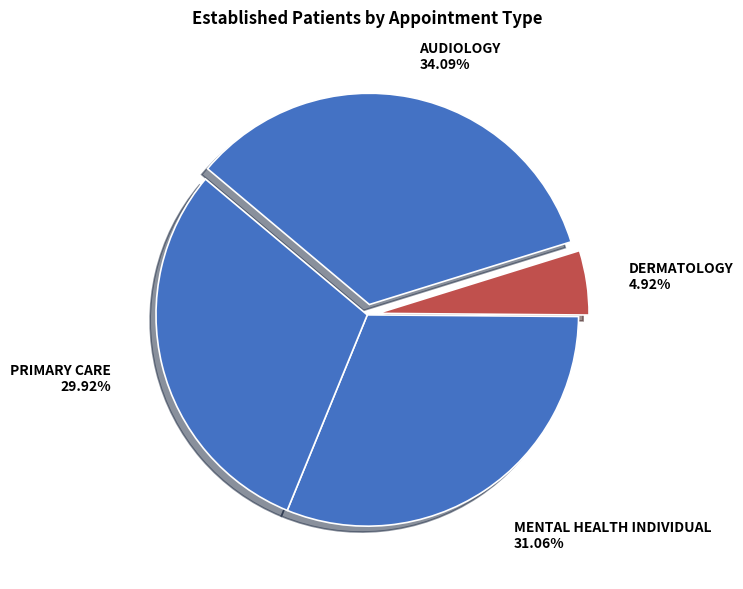

Does DERMATOLOGY account for over 50% of the chart?

No